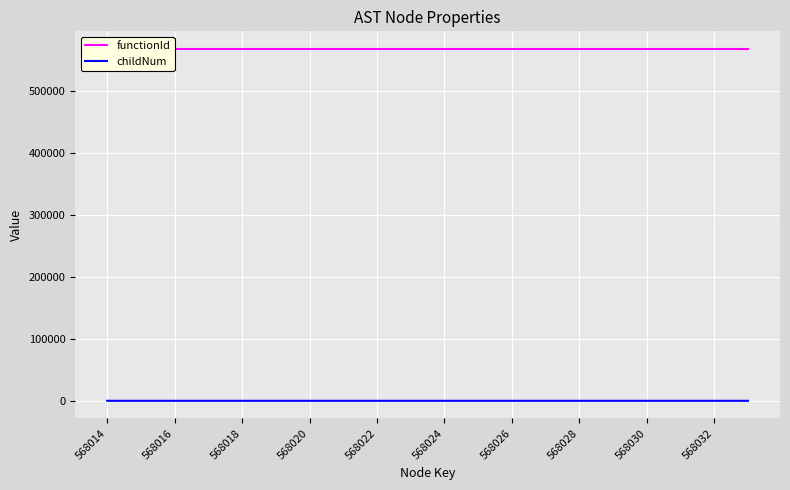

True or false: functionId has a value of 1015312 at 19.

False